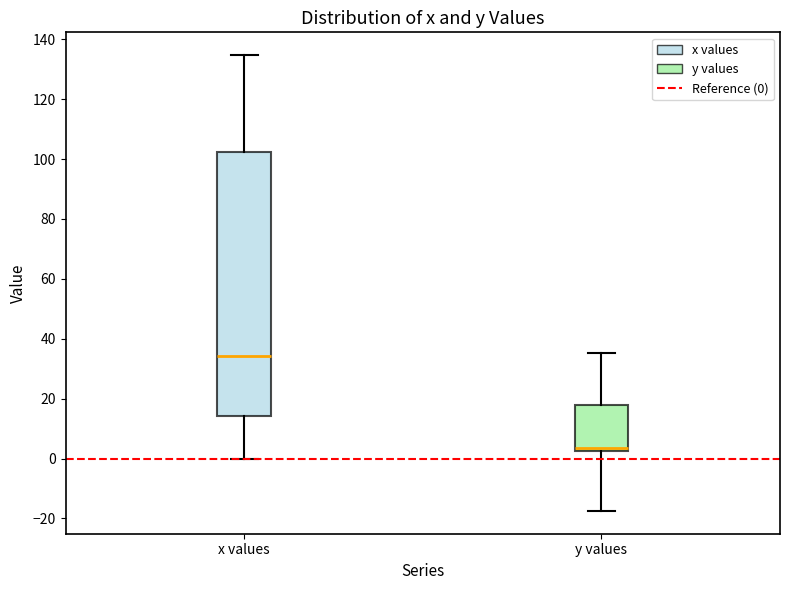

Where does the upper whisker of the box for y values end on the y-axis? The values are not printed on the chart, so give them approximately, as read against the axis.

36